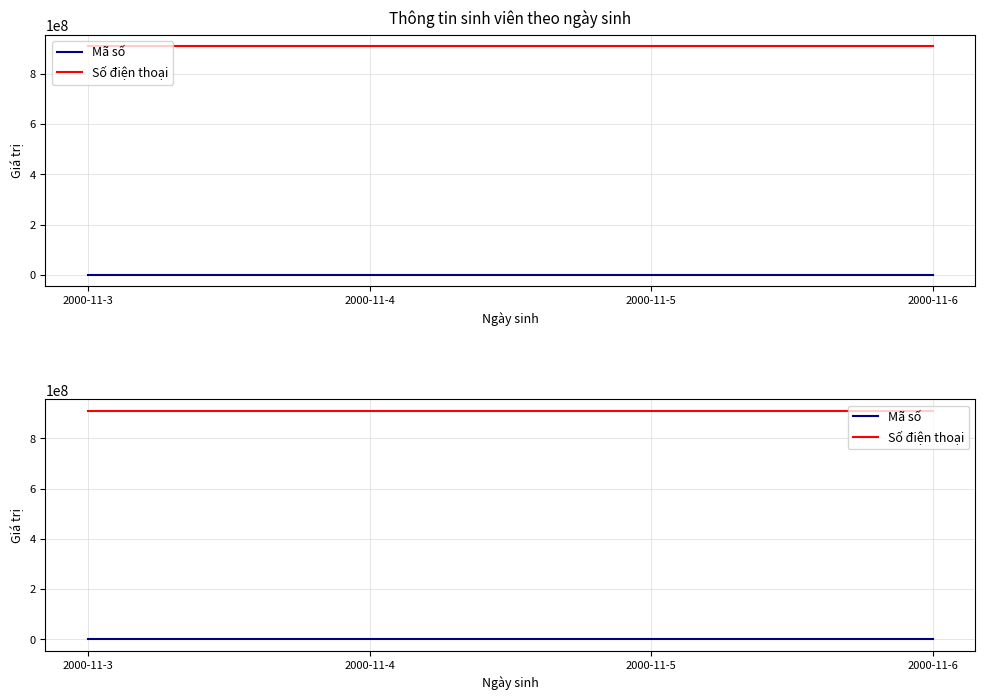

True or false: Số điện thoại and Mã số intersect in this chart.

False